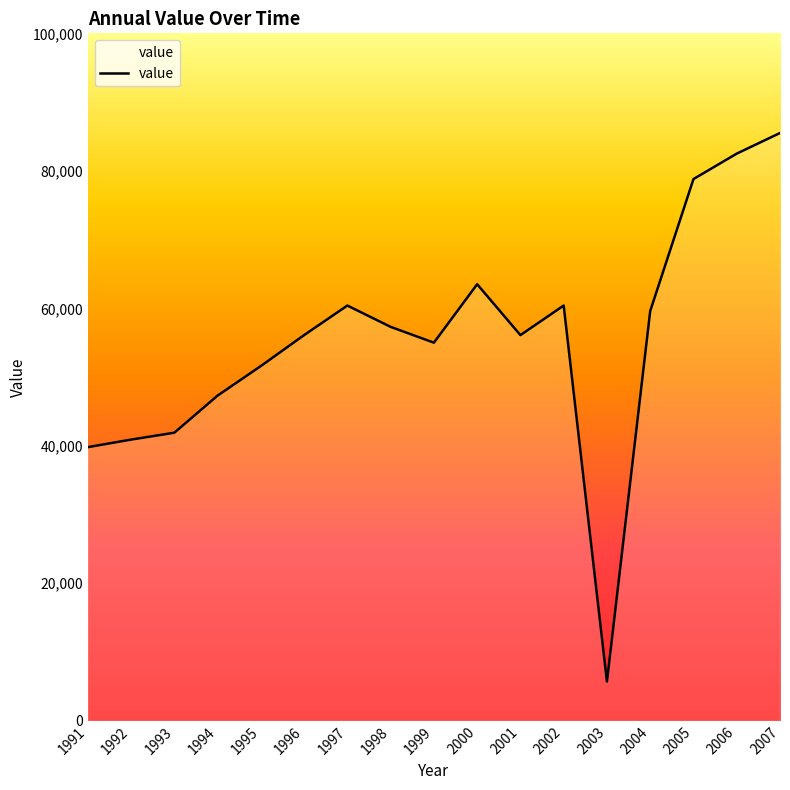

What is the difference between the second highest and minimum values?

76800